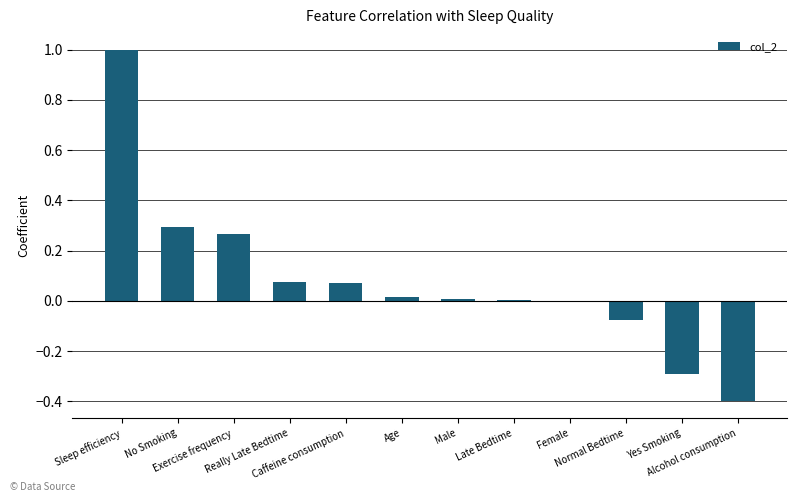

Between Yes Smoking and Alcohol consumption, which is larger?

Yes Smoking